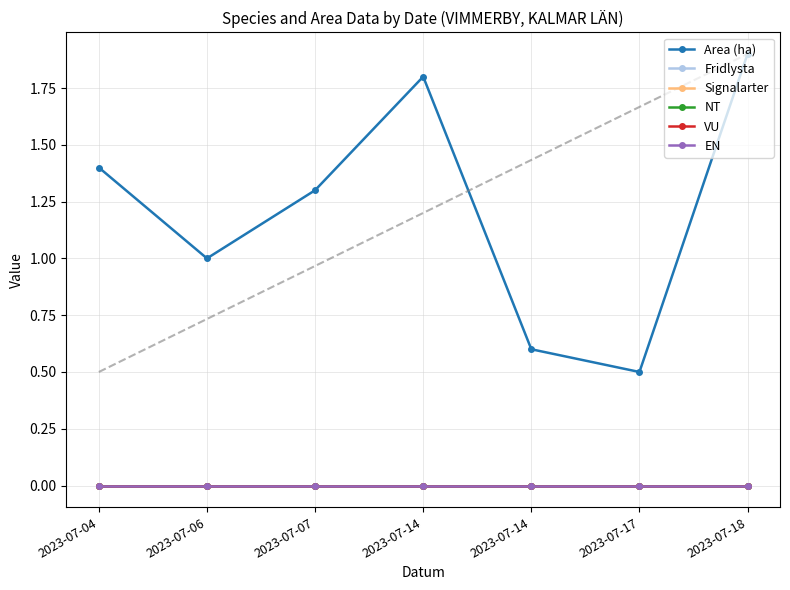

At which category is the sum across all series the highest?

2023-07-18